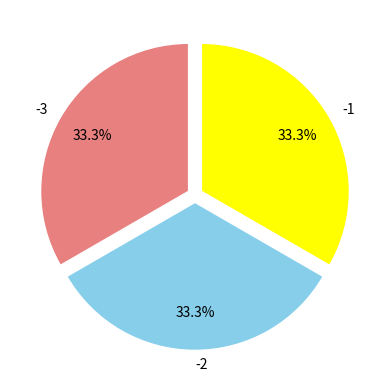

Approximately how many times larger is the value at -1 compared to -3?

1.0